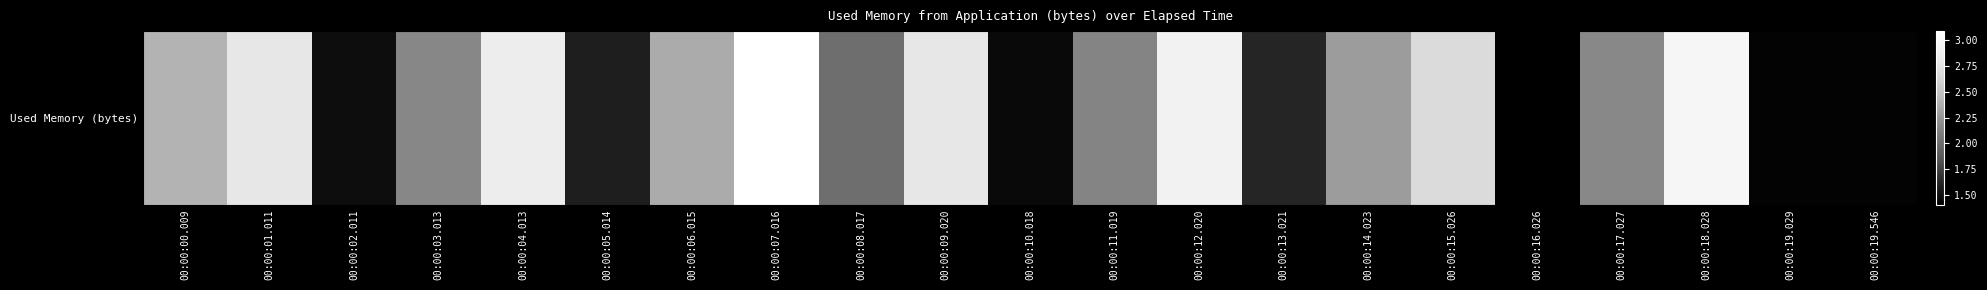

Rank the categories by value from lowest to highest.

00:00:16.026, 00:00:19.029, 00:00:19.546, 00:00:10.018, 00:00:02.011, 00:00:05.014, 00:00:13.021, 00:00:08.017, 00:00:11.019, 00:00:03.013, 00:00:17.027, 00:00:14.023, 00:00:06.015, 00:00:00.009, 00:00:15.026, 00:00:09.020, 00:00:01.011, 00:00:04.013, 00:00:12.020, 00:00:18.028, 00:00:07.016